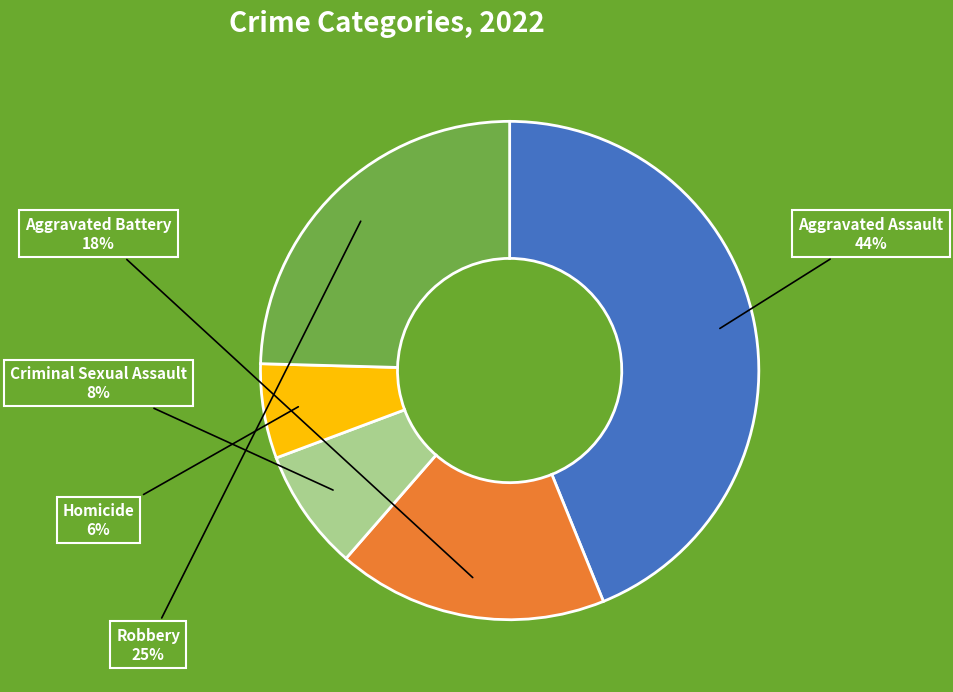

Approximately how many times larger is the value at Robbery compared to Aggravated Assault?

0.6